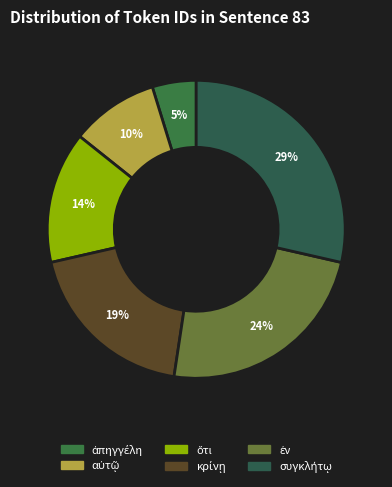

Approximately how many times larger is the value at ἀπηγγέλη compared to ὅτι?

0.3